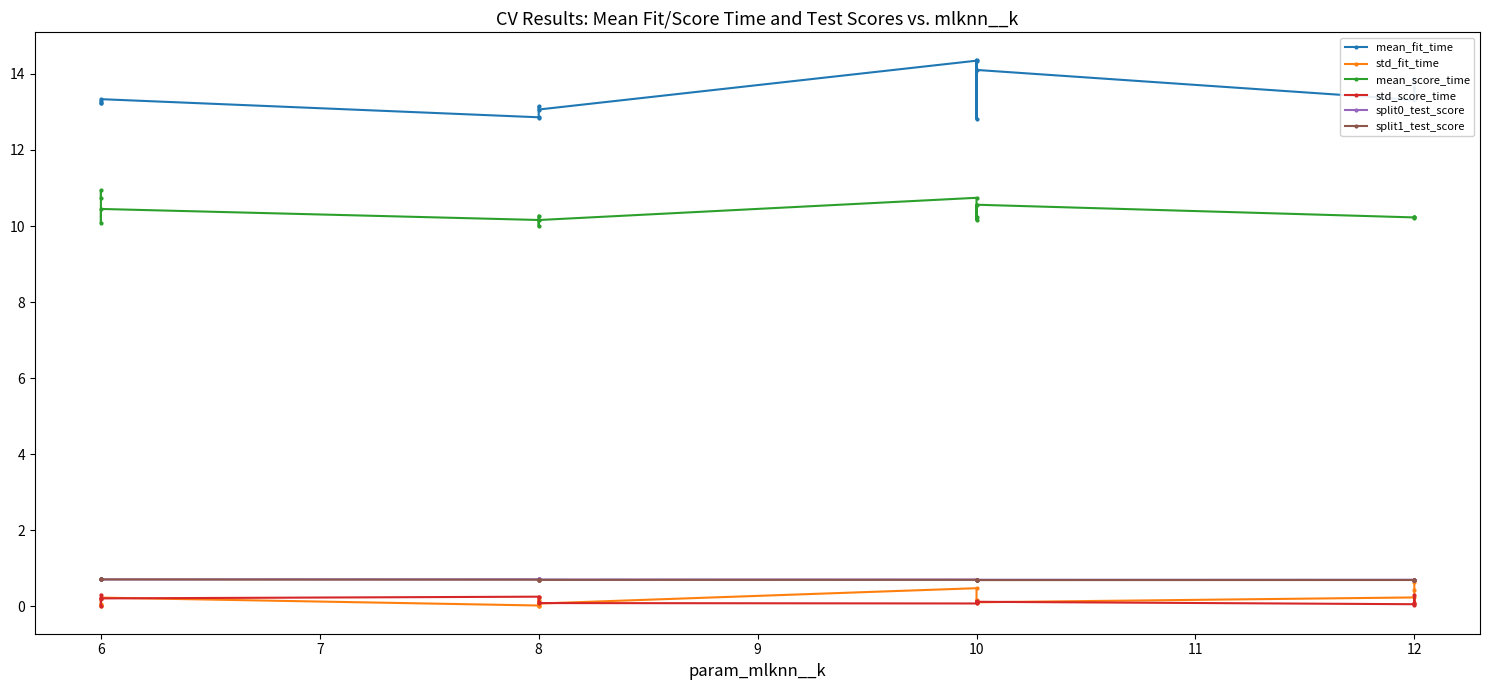

How many categories are shown in the chart?

16